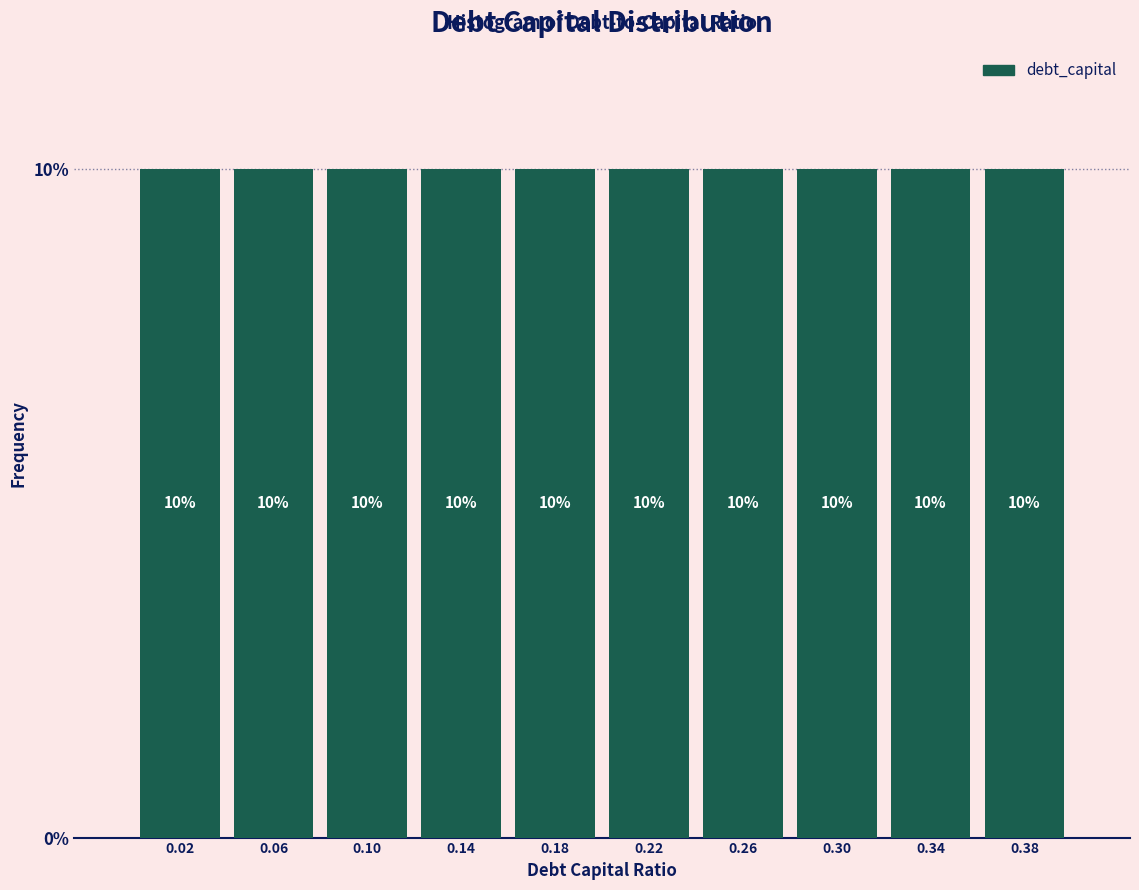

Reading left to right, list every bar in this chart as the range it spans on the x-axis followed by its height.

0.00 to 0.04: 10
0.04 to 0.08: 10
0.08 to 0.12: 10
0.12 to 0.16: 10
0.16 to 0.20: 10
0.20 to 0.24: 10
0.24 to 0.28: 10
0.28 to 0.32: 10
0.32 to 0.36: 10
0.36 to 0.40: 10